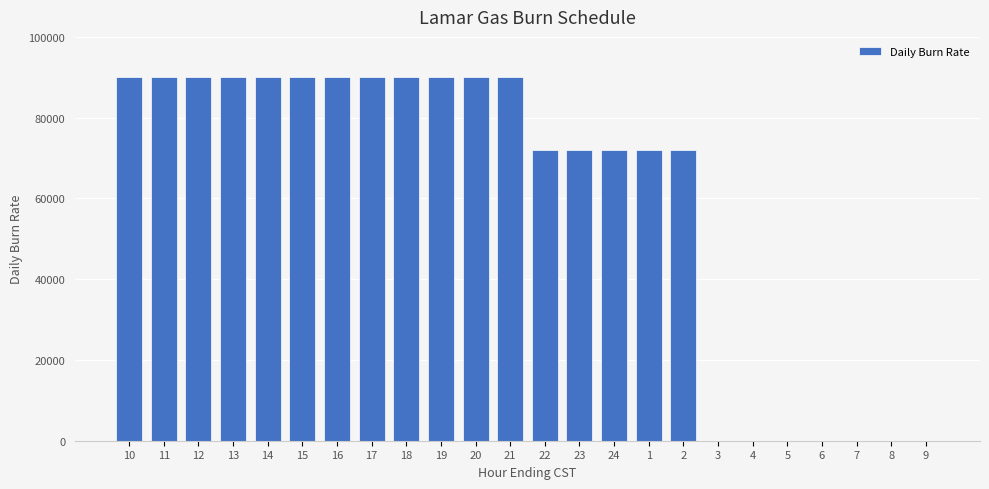

Count the number of categories in the chart.

24